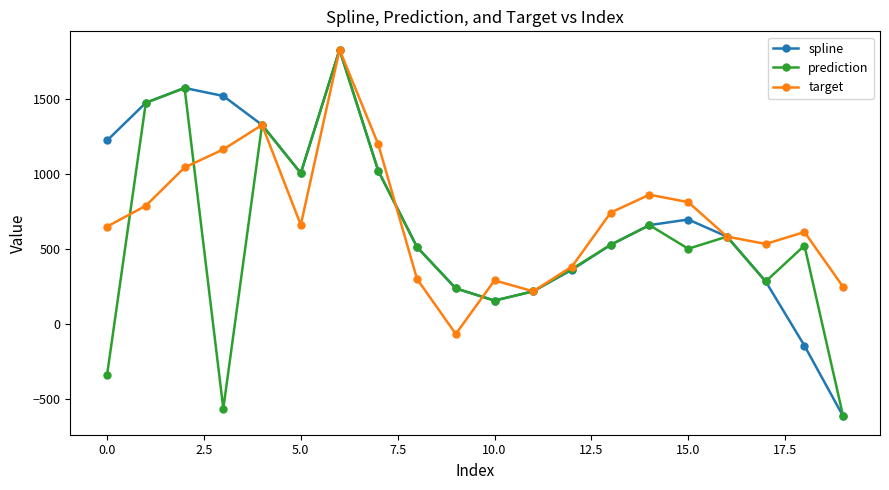

What is the highest value of the spline series?

1825.8